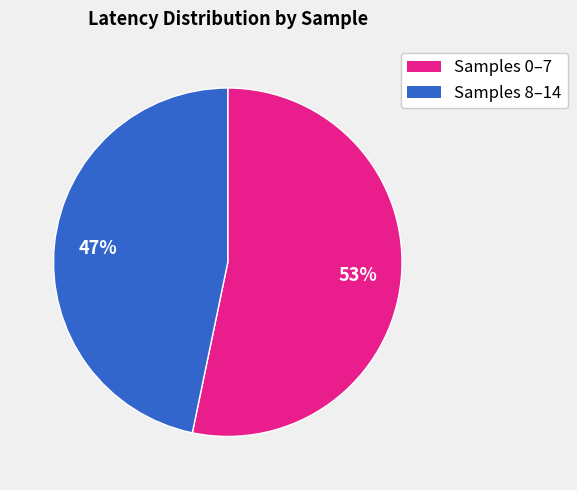

Which slice is the largest?

Samples 0–7